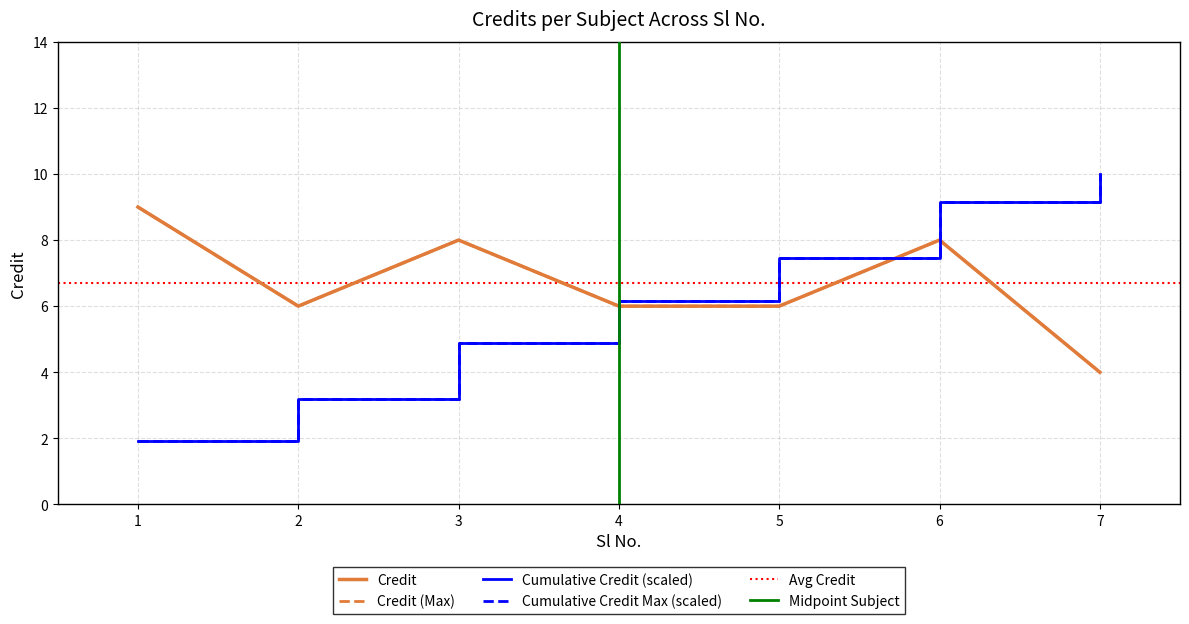

How many interior local valleys (lower than both neighbors) does the data have?

1